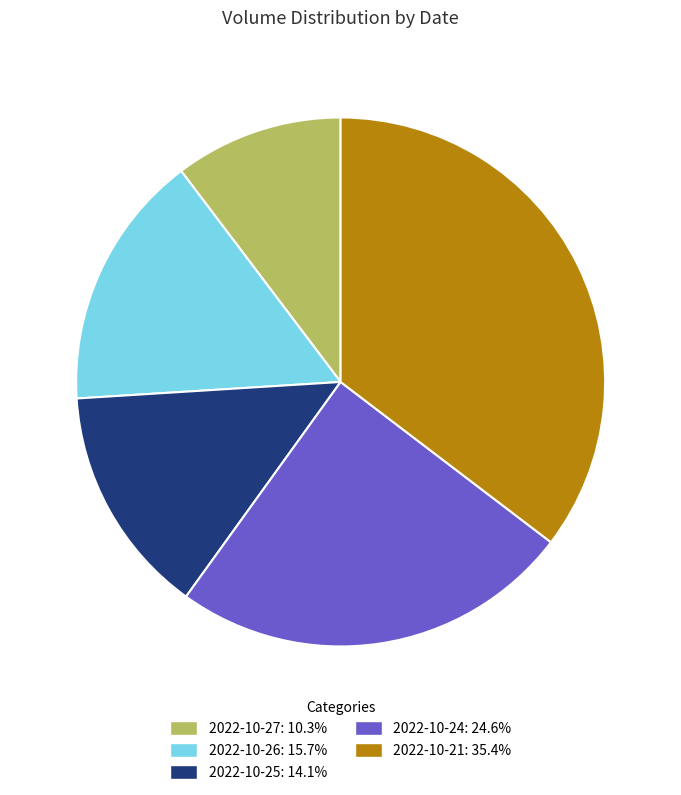

Is 2022-10-25 the majority of the pie?

No